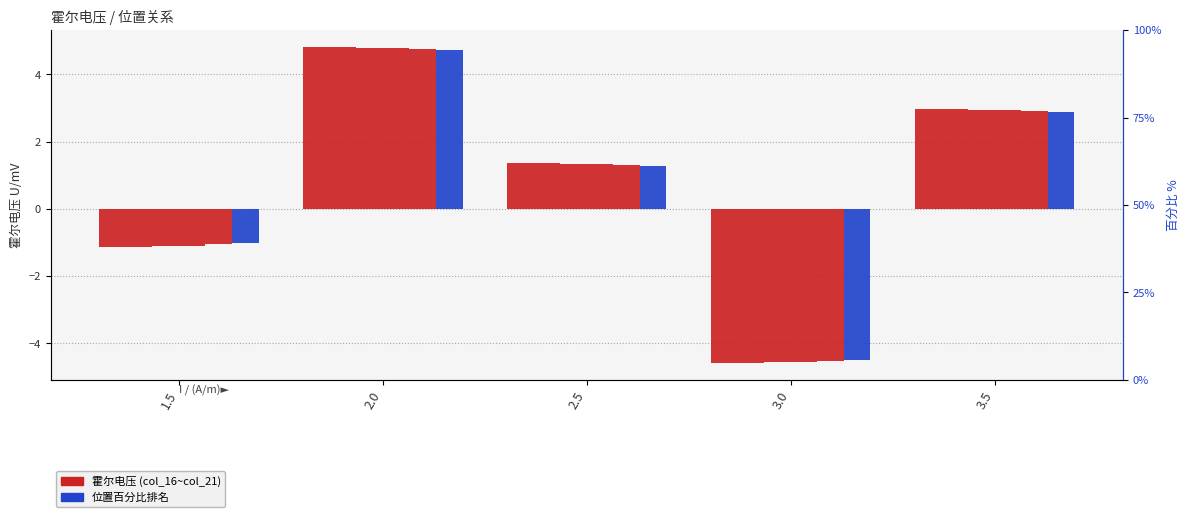

Which series changed the most between 1.5 and 3.0?

col_21